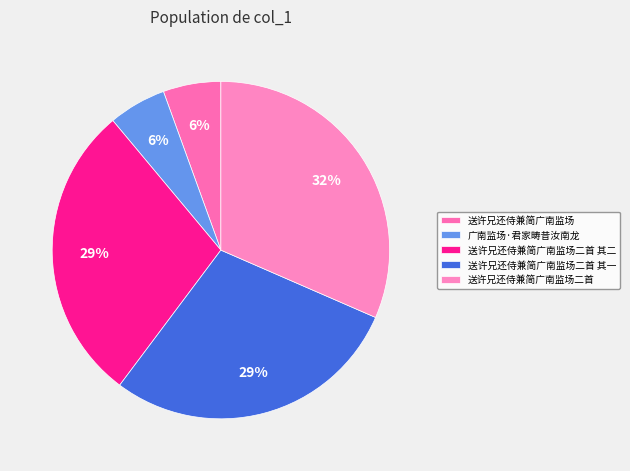

Count the number of slices in the pie.

5